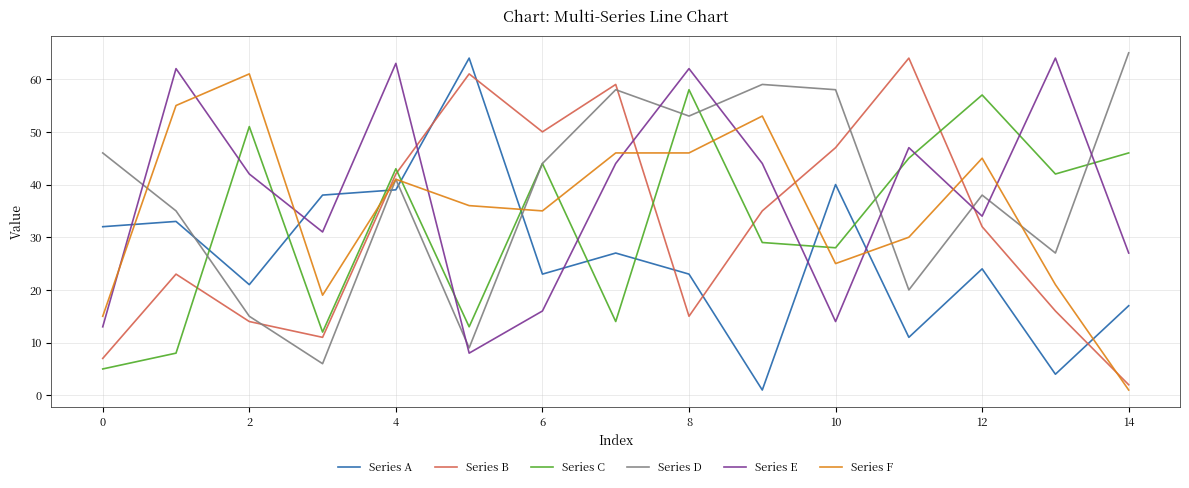

What is the highest value of the Series F series?

61